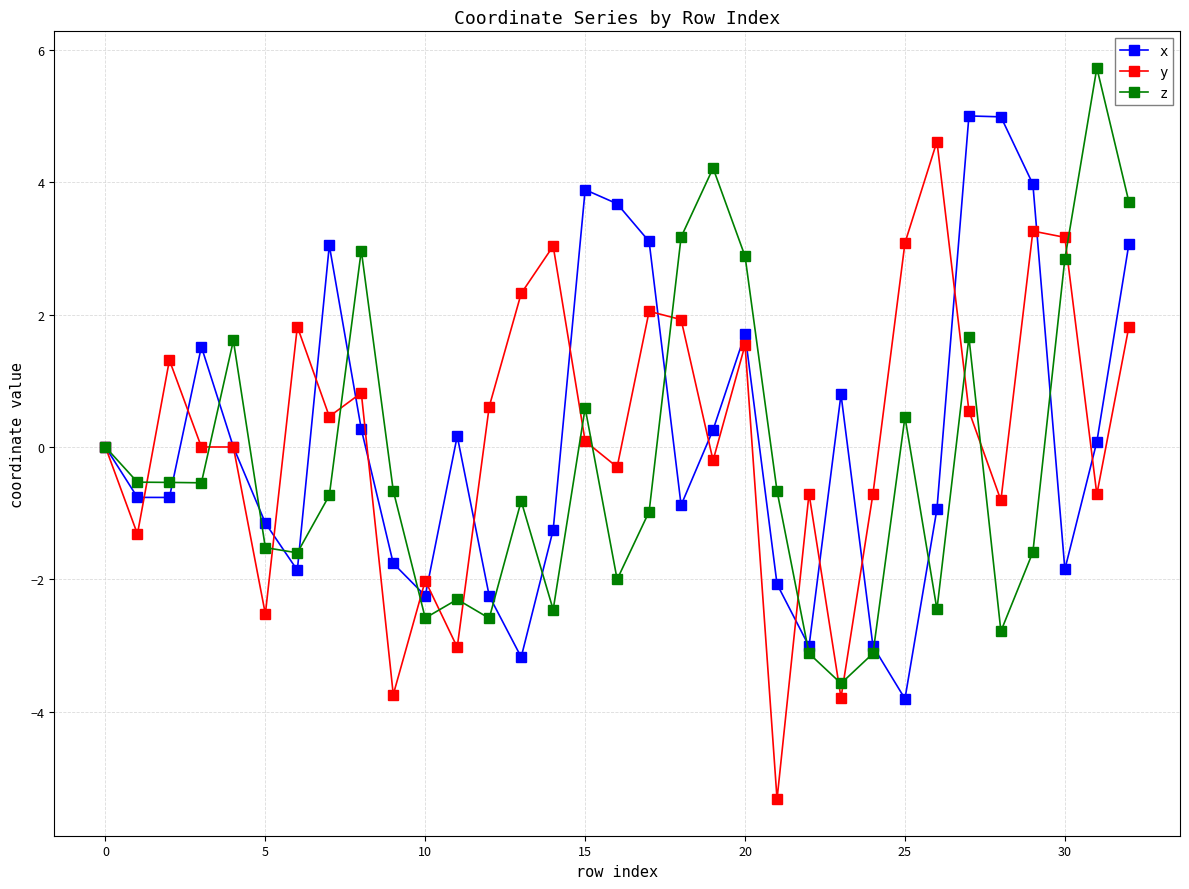

In x, how many points are higher than both neighbors (excluding endpoints)?

7